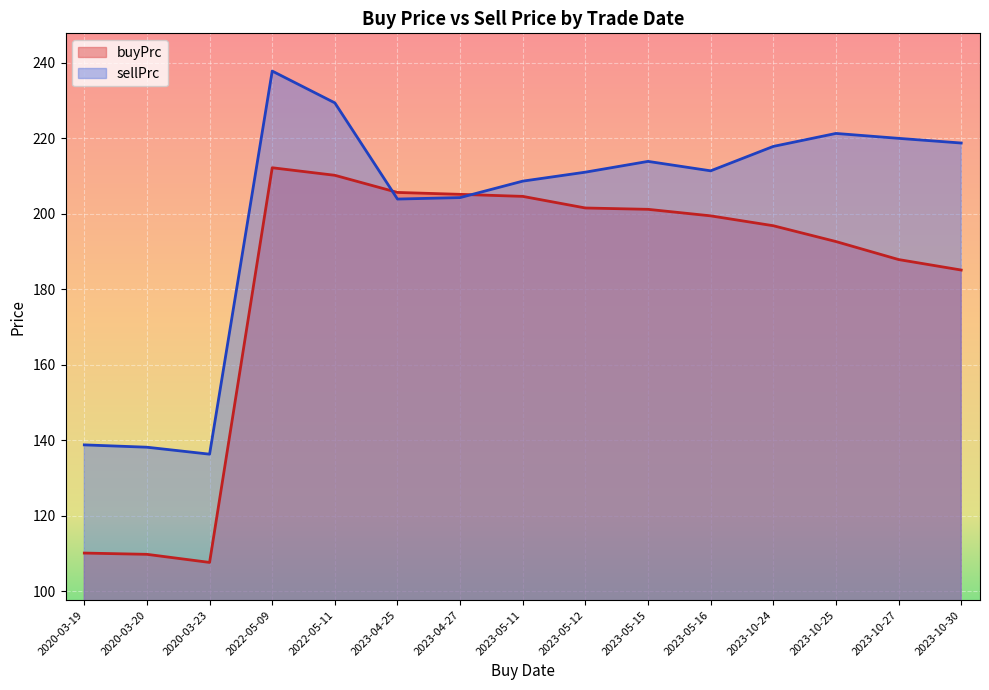

What is the value of the sellPrc point at the 14th from the left?

220.0